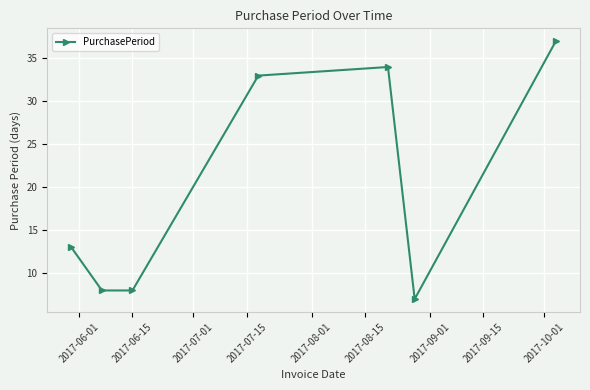

What is the value of the 1st point from the left?

13